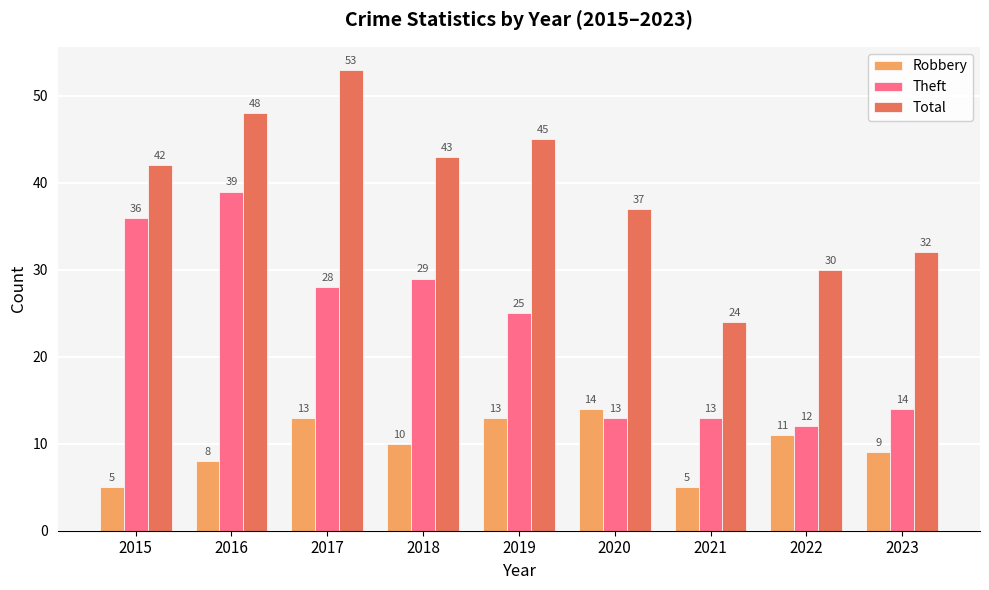

Are the bars grouped side by side (vs. stacked)?

Yes